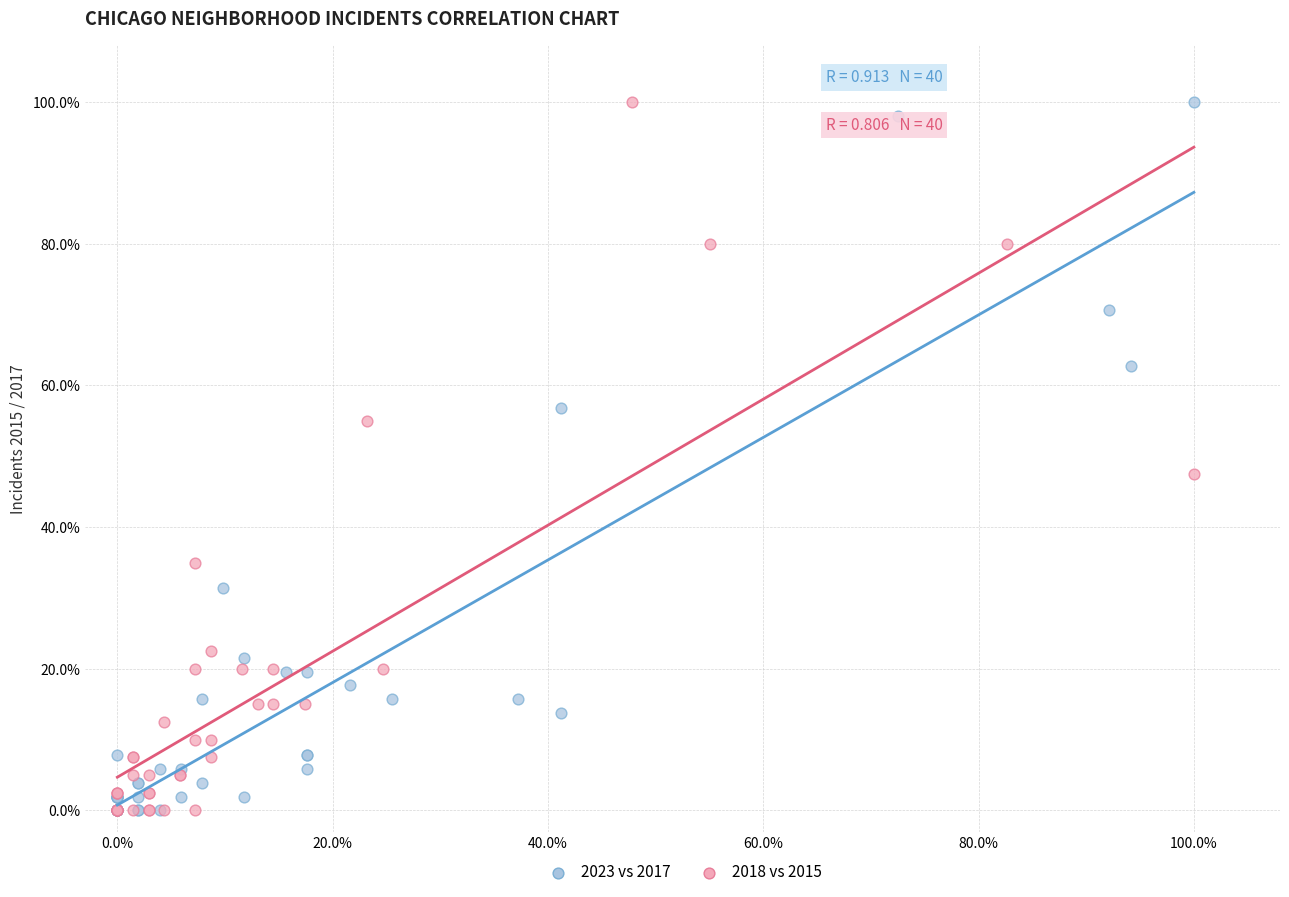

What are all the series names shown in the legend?

2023 vs 2017, 2018 vs 2015